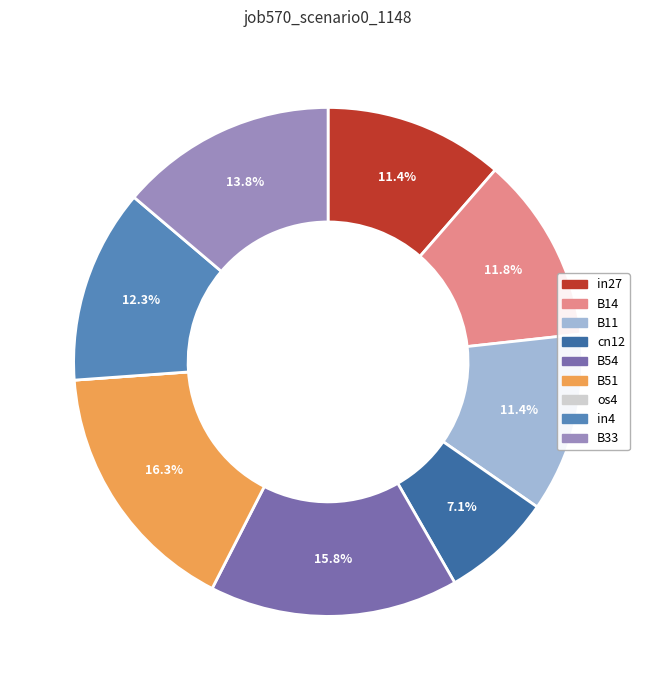

To the nearest percent, what percentage of the pie is B54?

16%